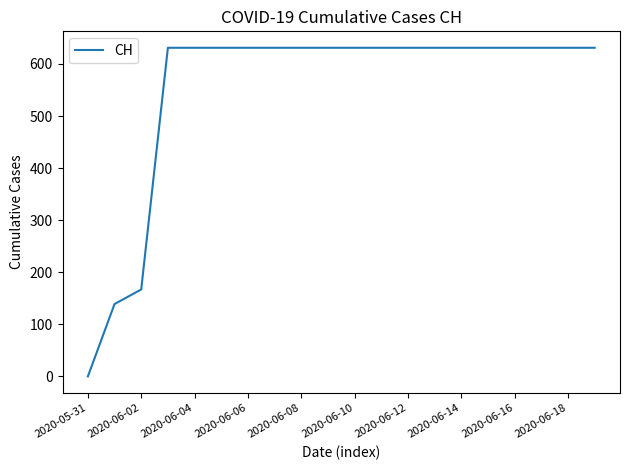

What is the maximum value shown in the chart?

631